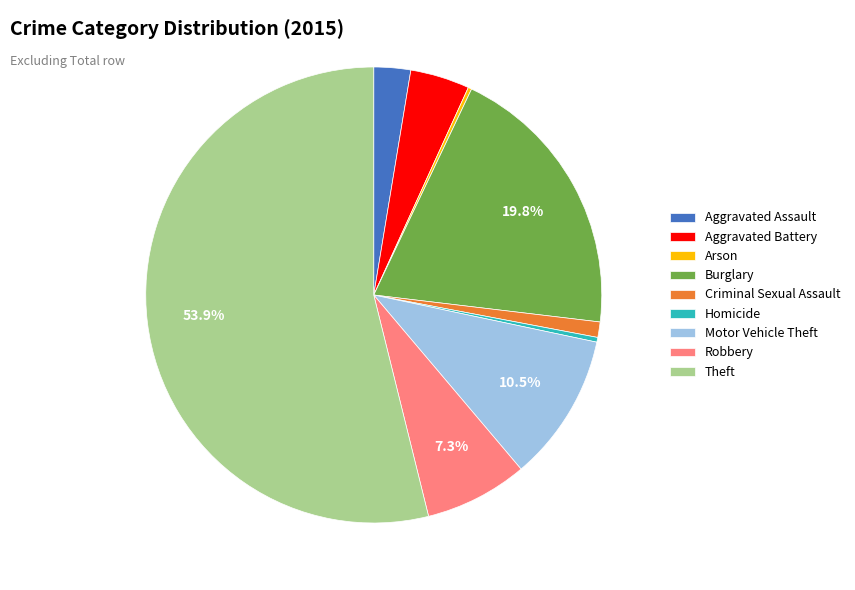

To the nearest percent, what is the combined percentage of Robbery and Aggravated Assault?

10%